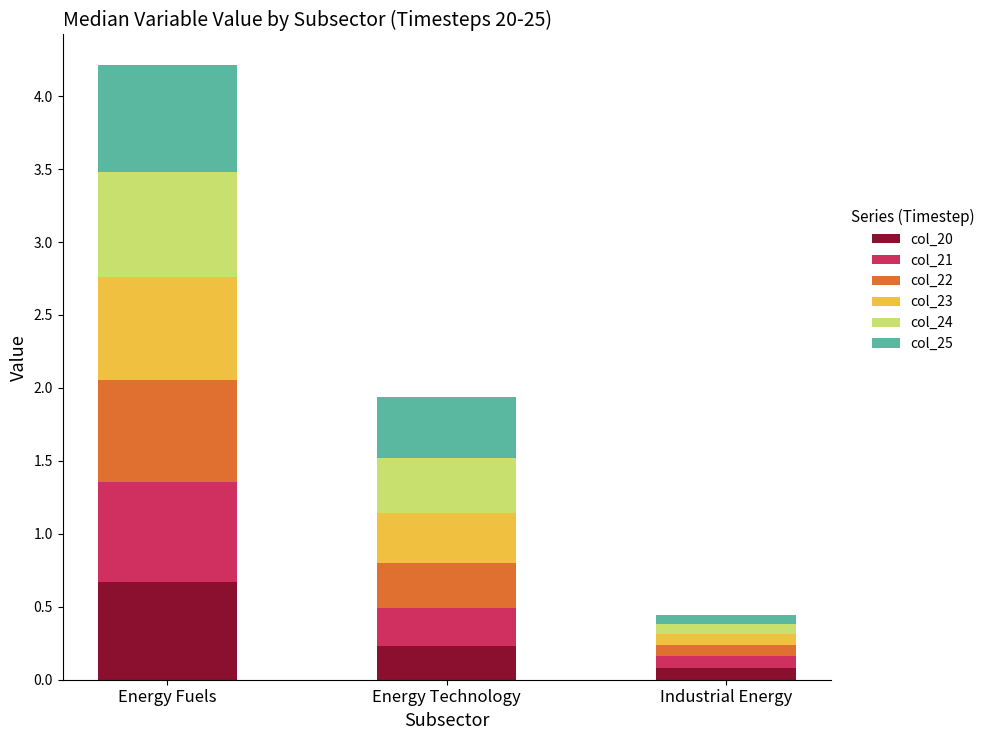

What is the total value across all series at Energy Fuels?

4.2